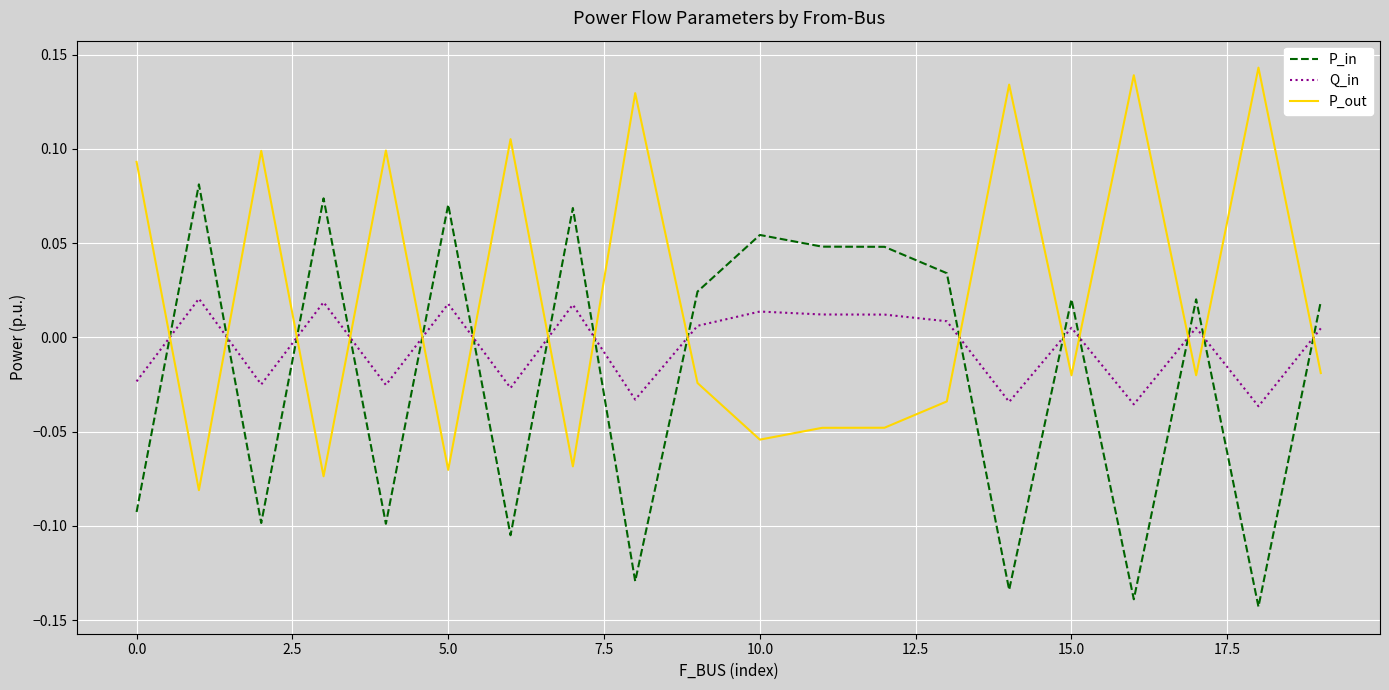

Which series has the largest total across all categories?

P_out